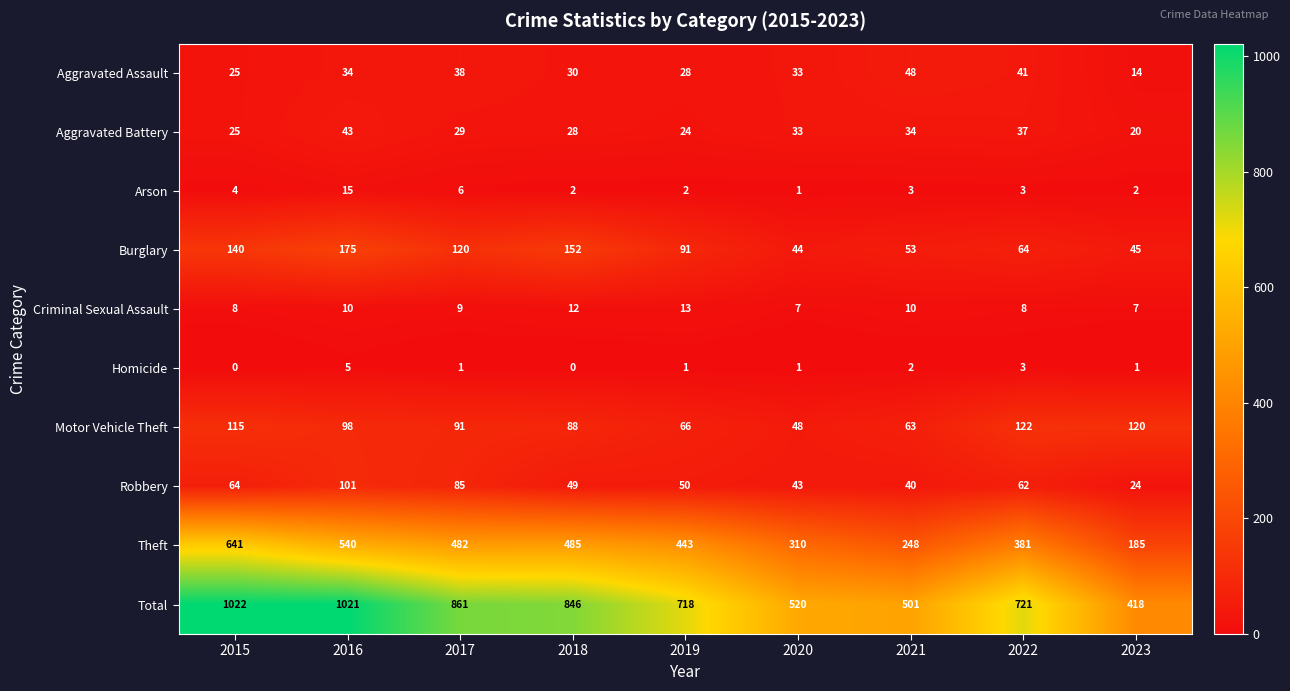

The Total series shows 550 at 2023. True or false?

False